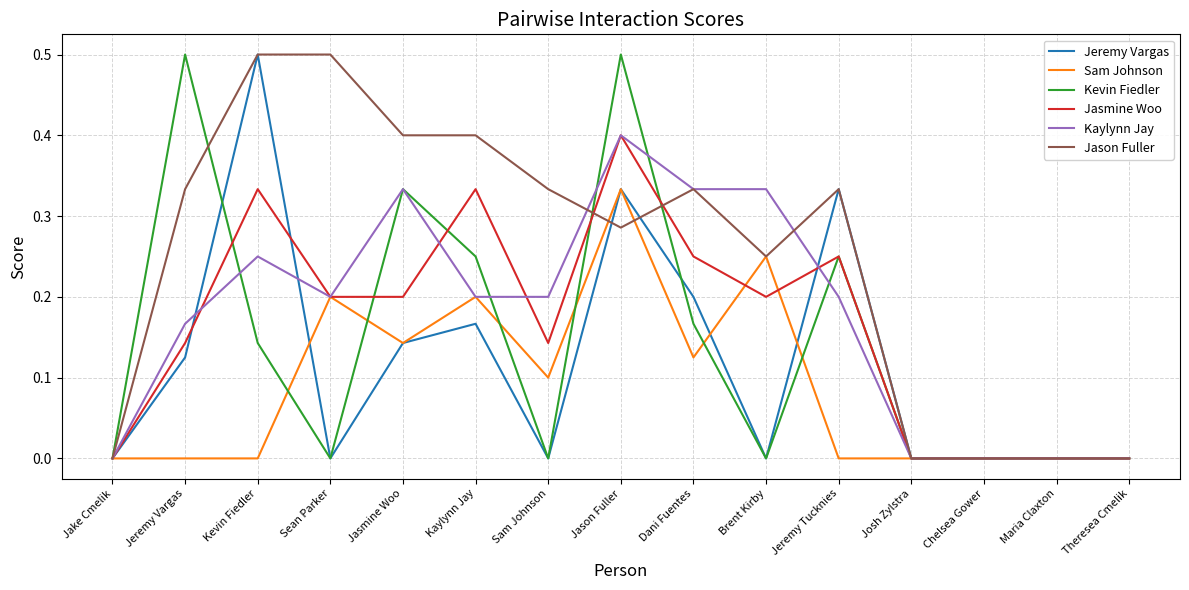

How many categories are shown in the chart?

15